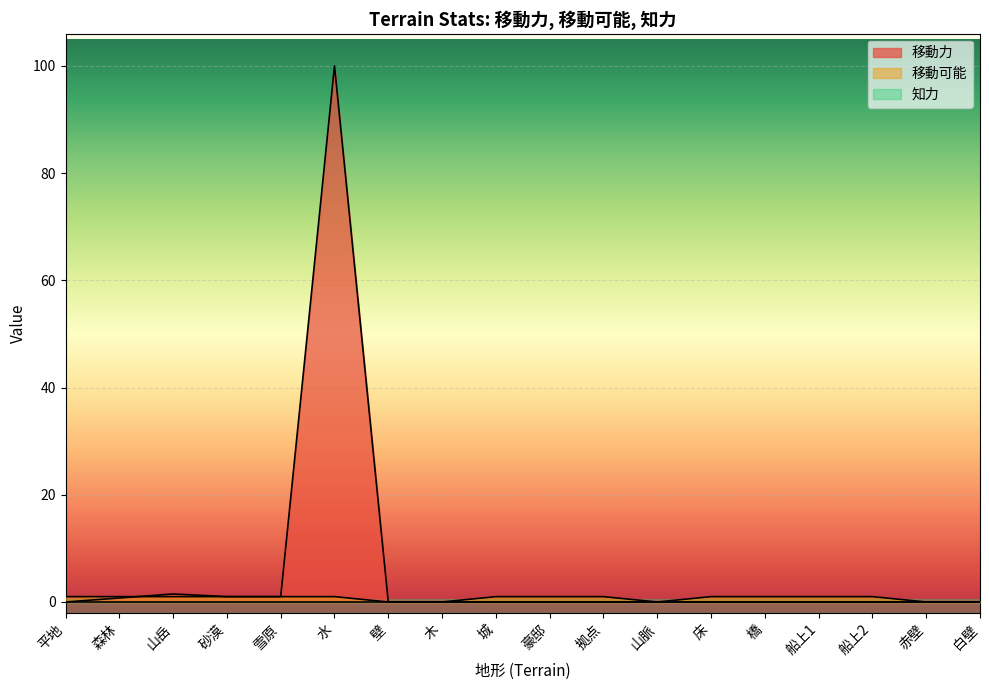

True or false: 移動可能 and 移動力 cross at least once.

True